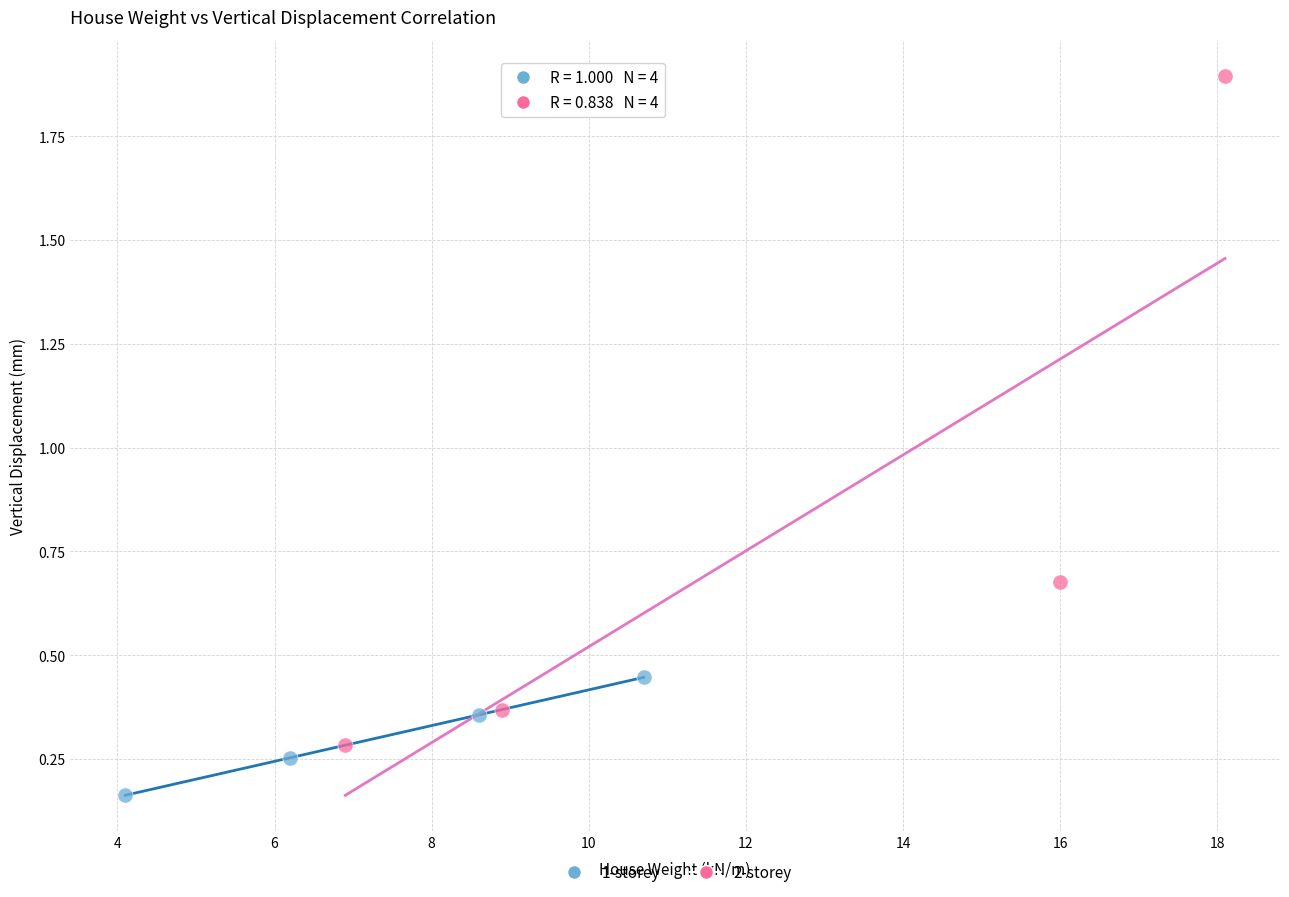

Which series contains the highest Y value?

2-storey